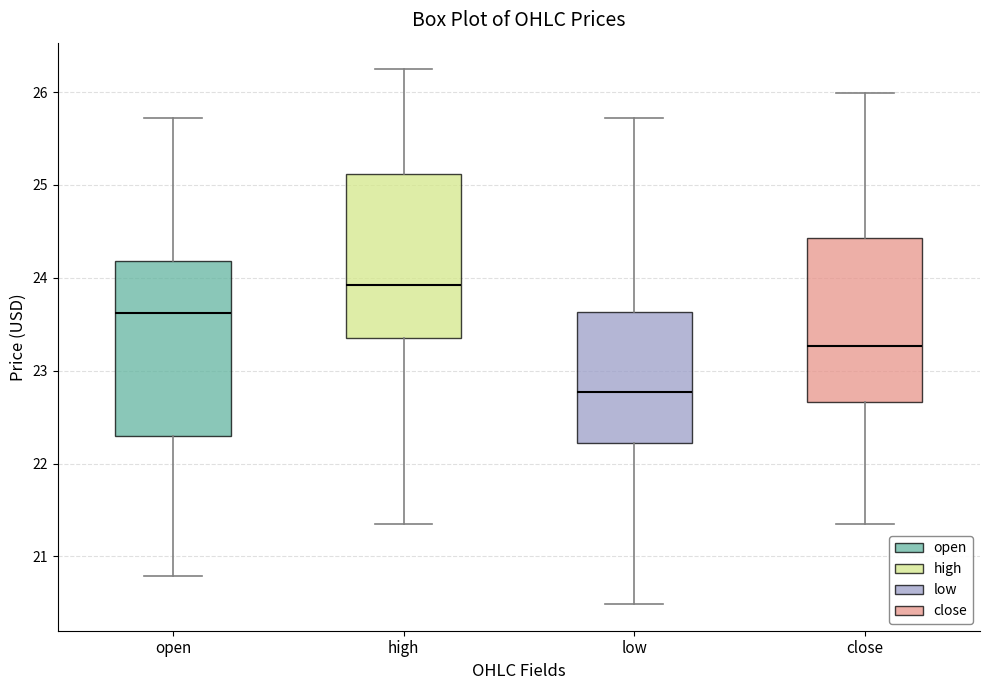

Comparing the boxes themselves (not the whiskers), which one is the tallest?

open